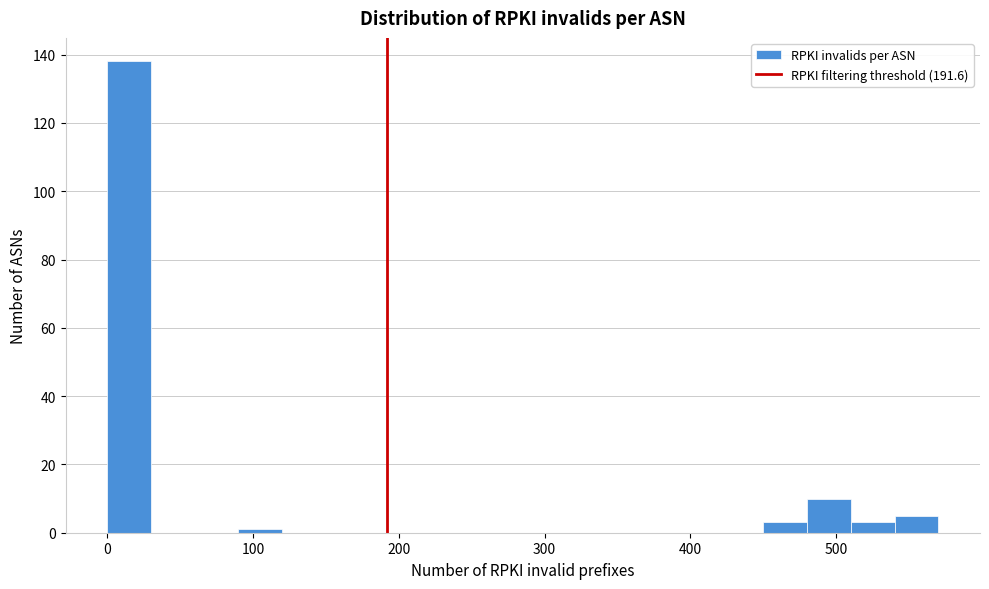

Around what value on the x-axis is the tallest bar? Give the approximate position of its centre, as read against the axis.

20